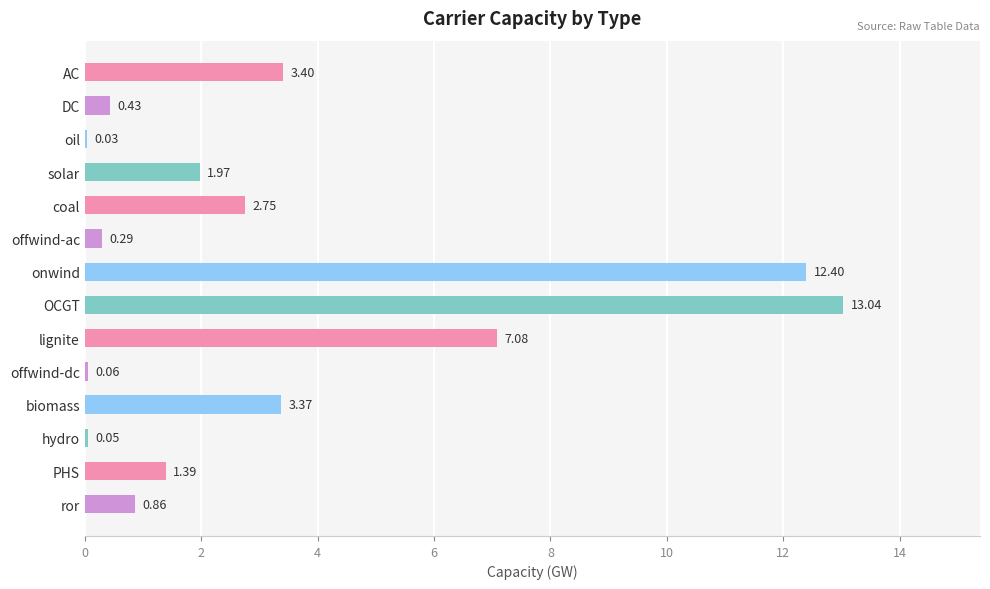

Where is the data nearest to the value 6?

lignite